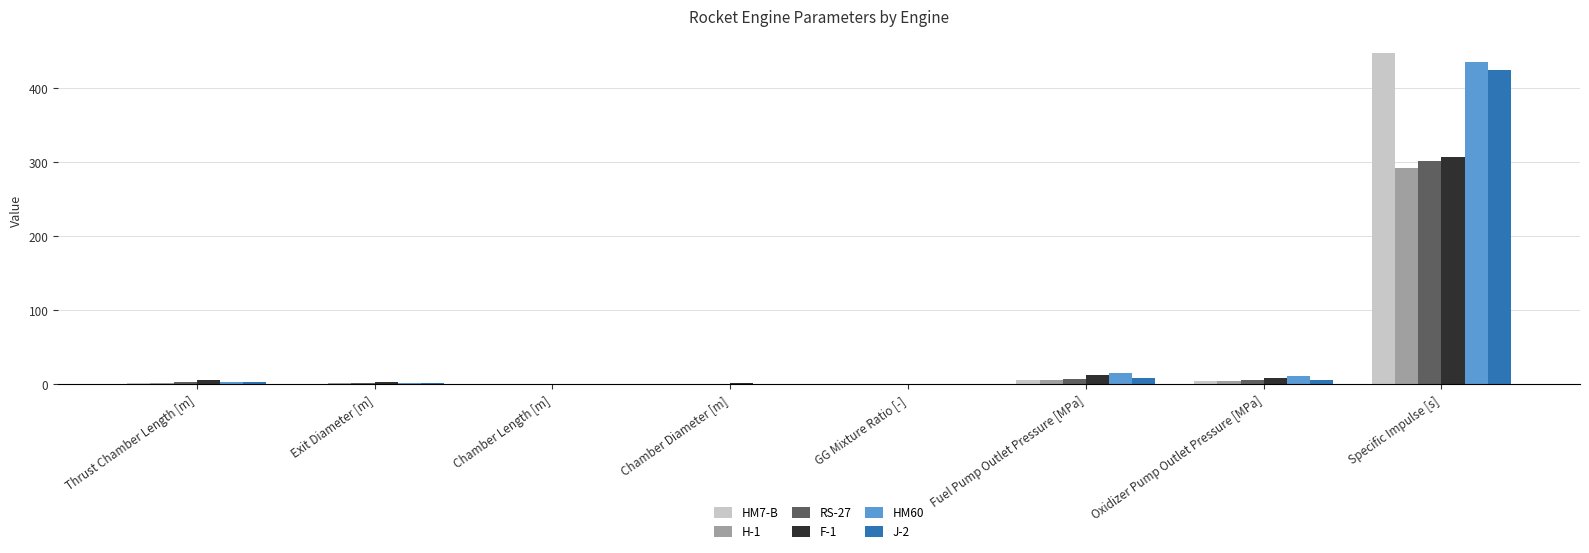

True or false: HM60 has a value of 11.5 at Oxidizer Pump Outlet Pressure [MPa].

True